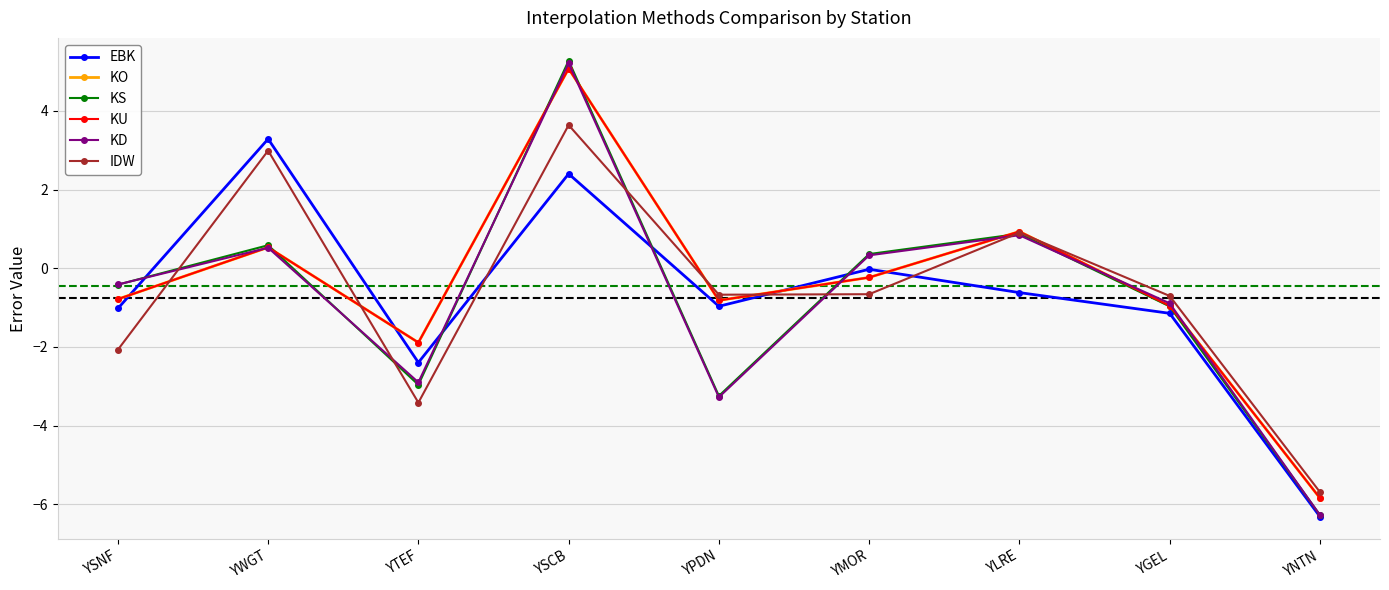

The KO series shows 0.9 at YLRE. True or false?

True